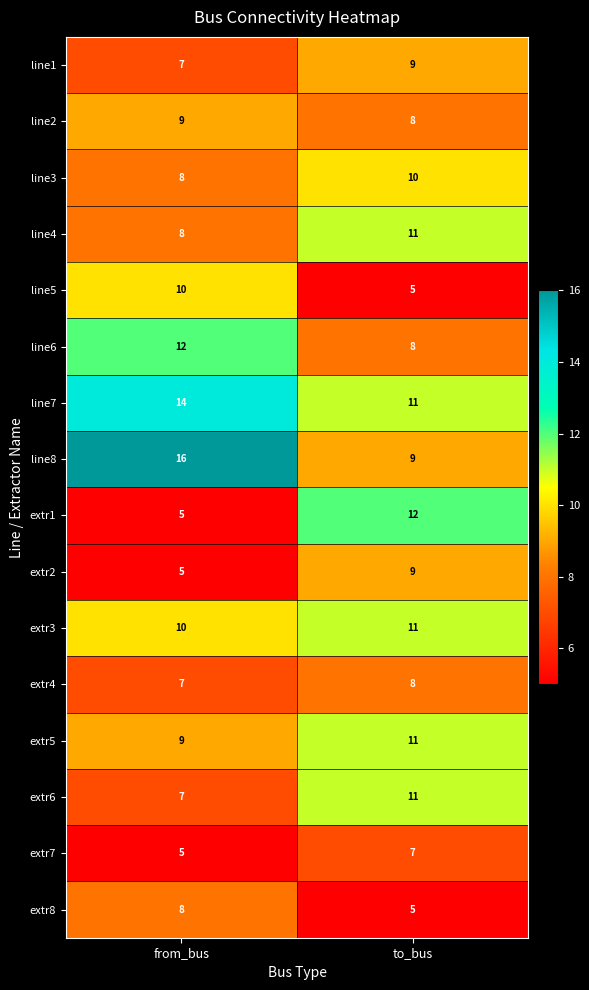

What is the total value across all series at to_bus?

145